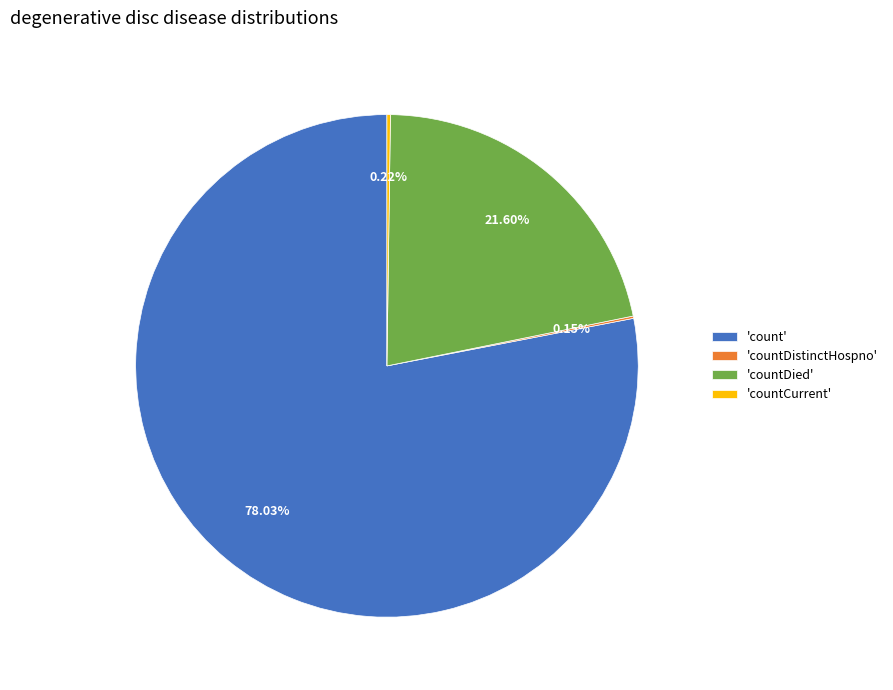

Which category has the biggest portion of the pie?

'count'